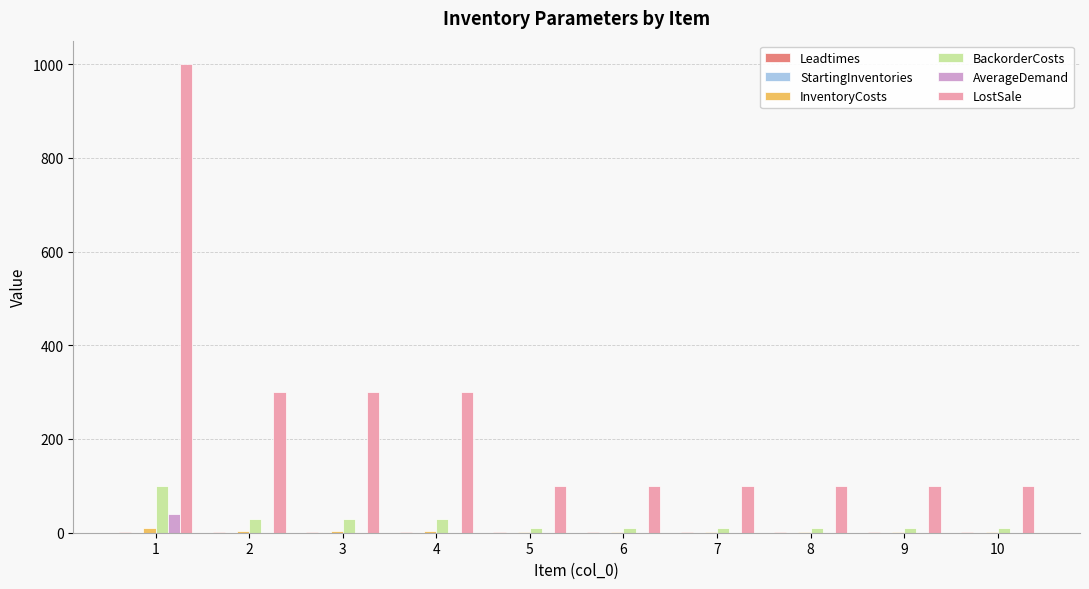

What is the greatest value displayed?

1000